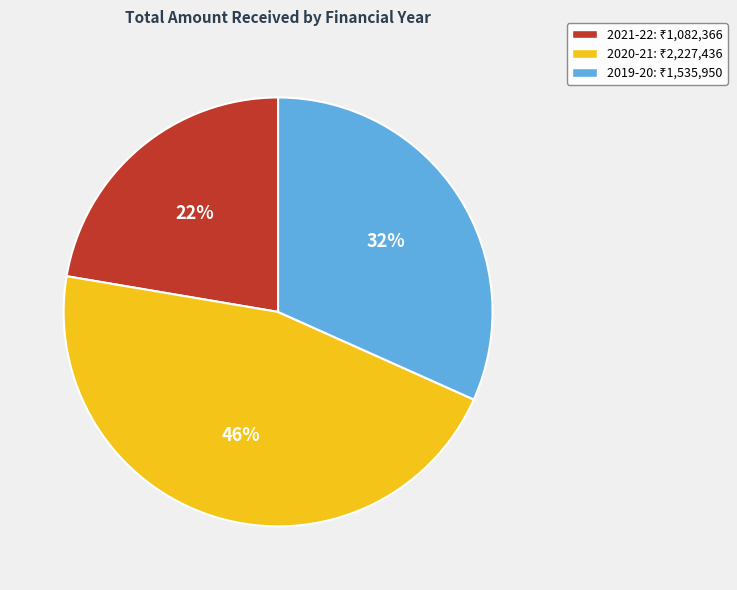

Is 2020-21 the majority of the pie?

No